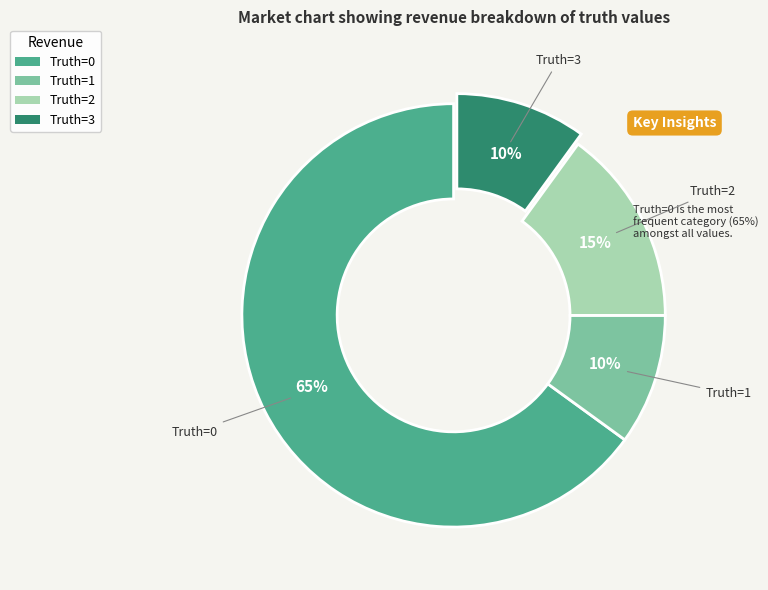

What percentage is the Truth=3 slice, to the nearest percent?

10%